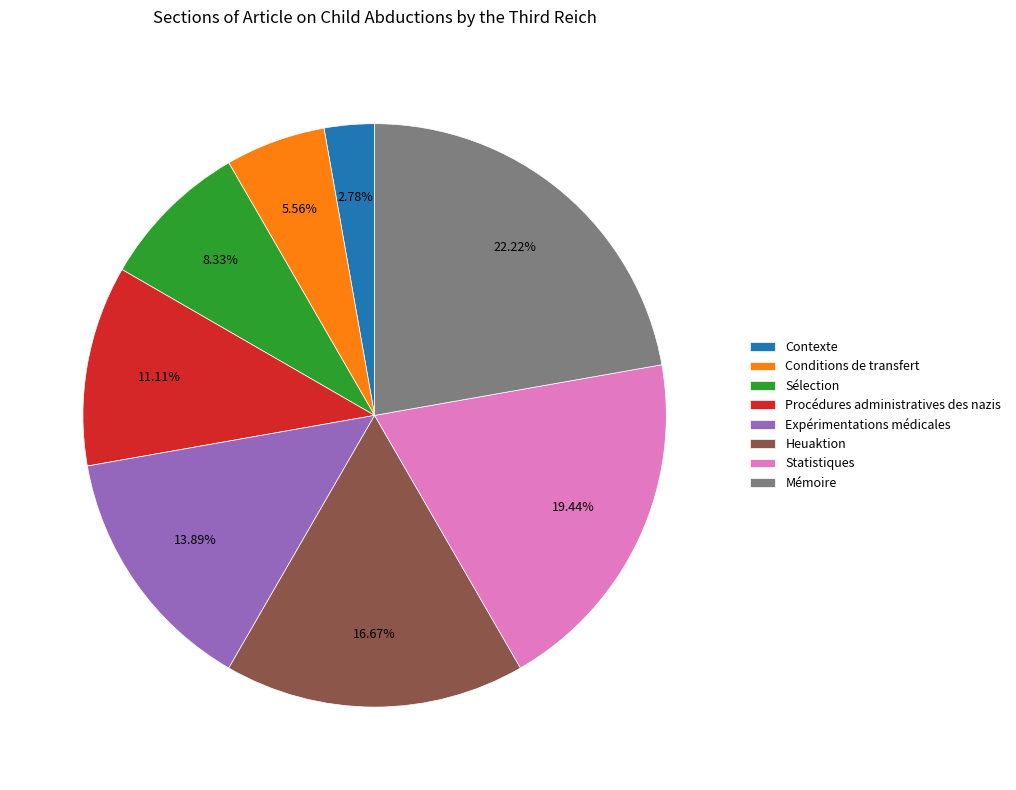

Do Expérimentations médicales and Contexte together represent more than half of the pie?

No